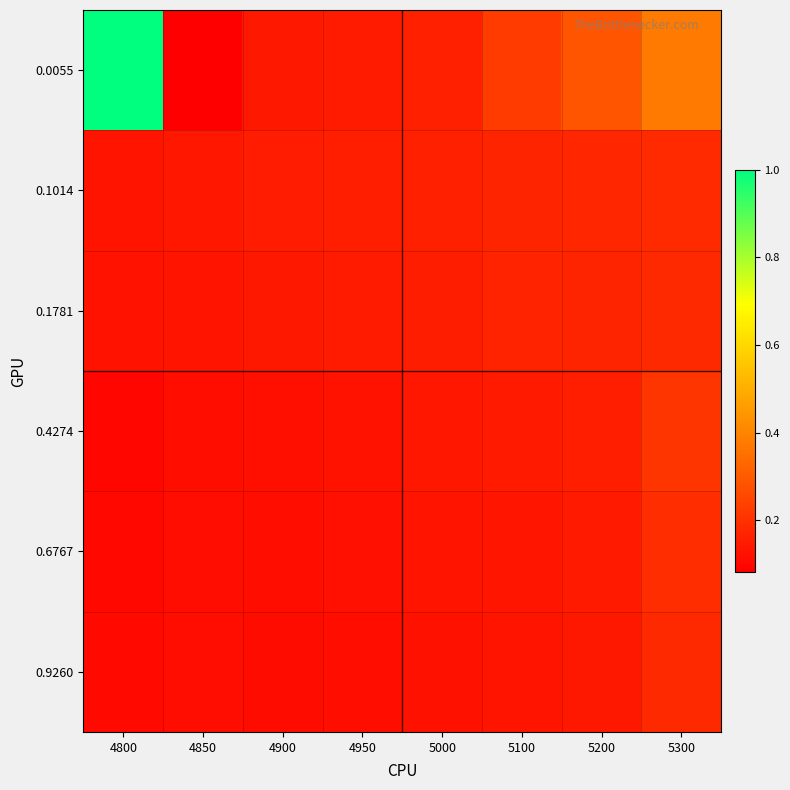

Rank the series at 4950 from highest to lowest value.

0.1014, 0.0055, 0.1781, 0.4274, 0.6767, 0.9260